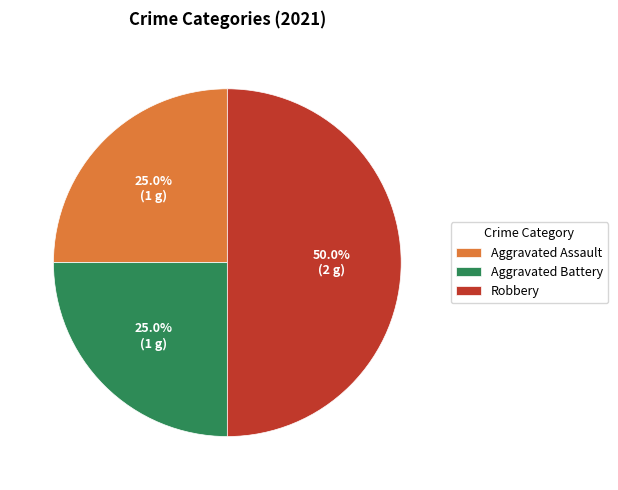

To the nearest percent, what is the combined percentage of Aggravated Assault and Robbery?

75%